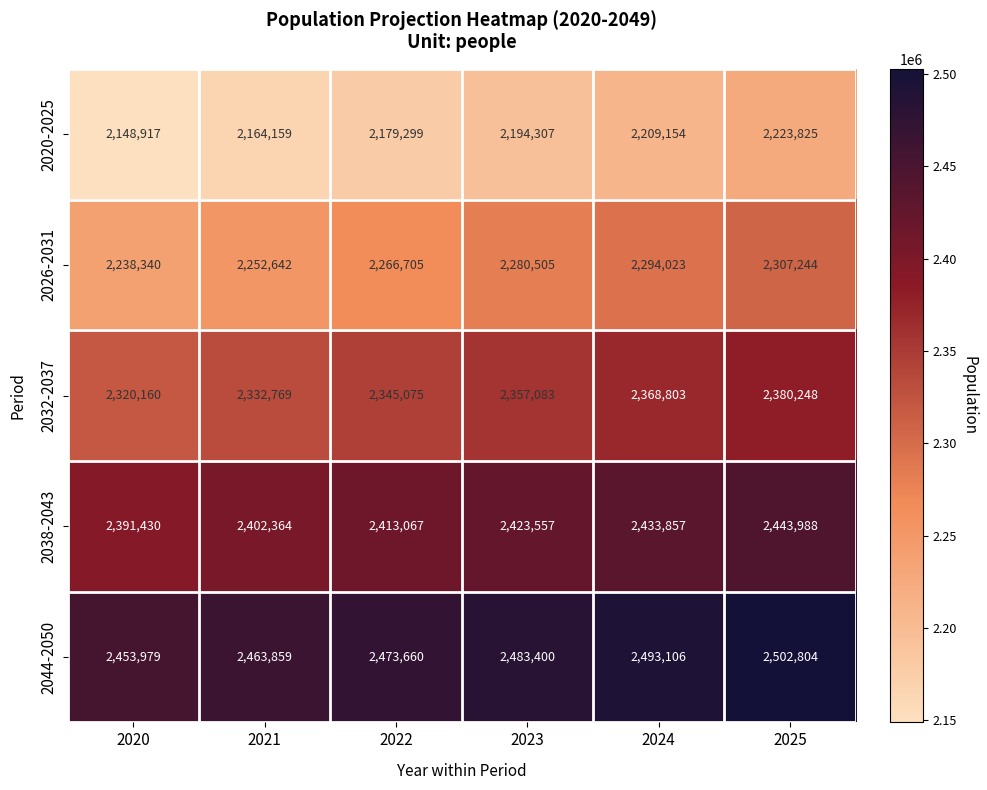

What is the lowest value of the 2044-2050 series?

2453979